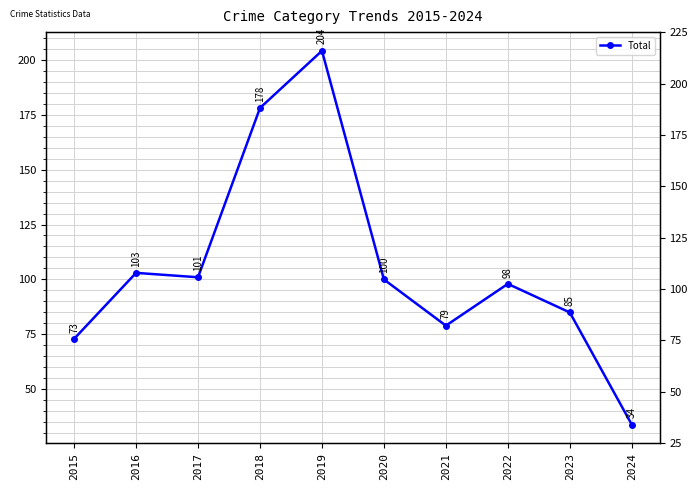

Which category has the highest value across all series?

2019